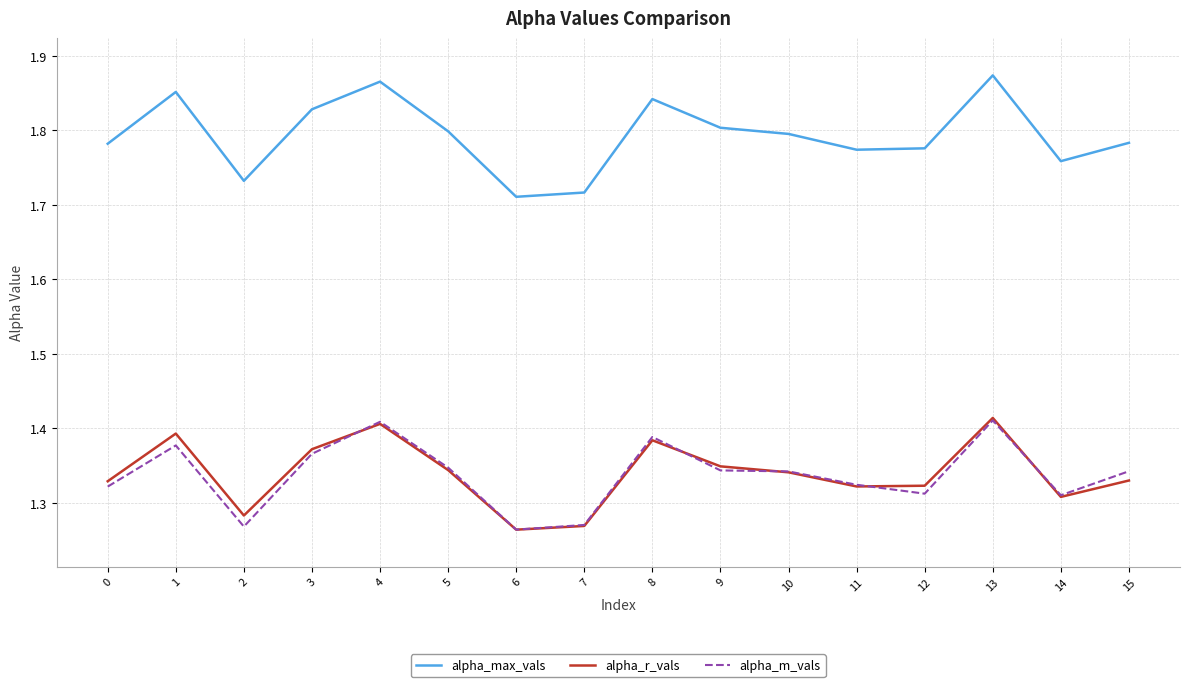

At 0, list the series in order from largest to smallest.

alpha_max_vals, alpha_r_vals, alpha_m_vals